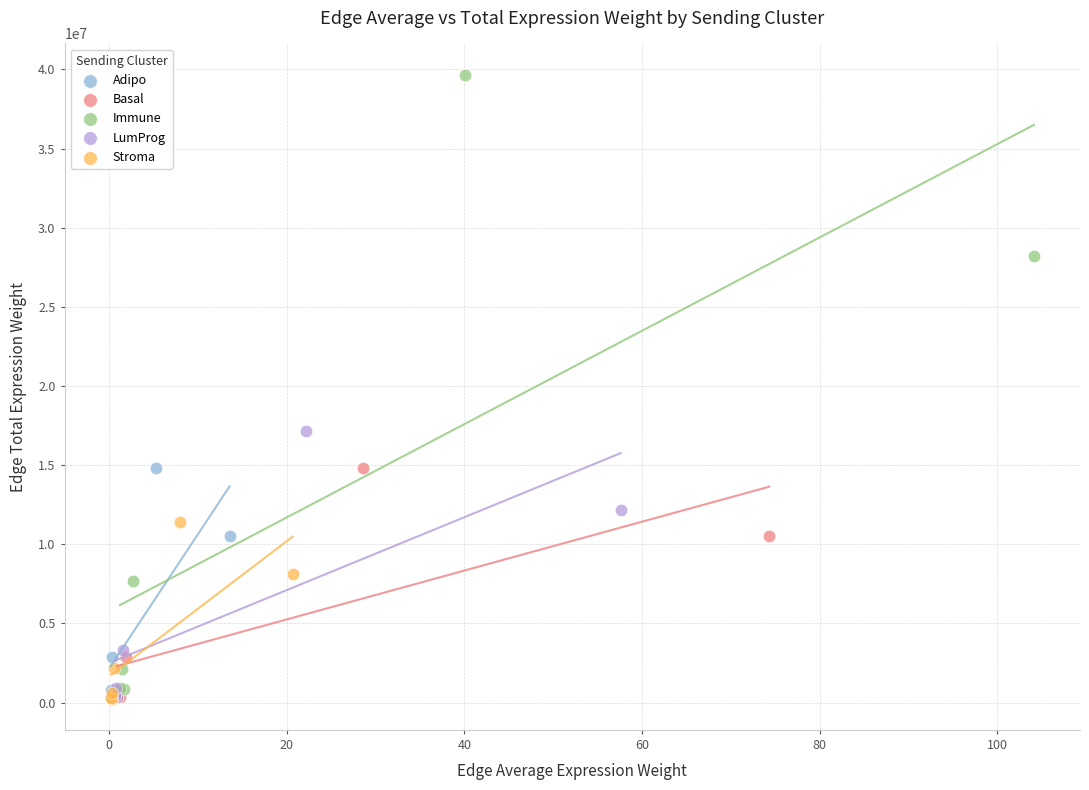

Which series reaches the maximum Y coordinate?

Immune